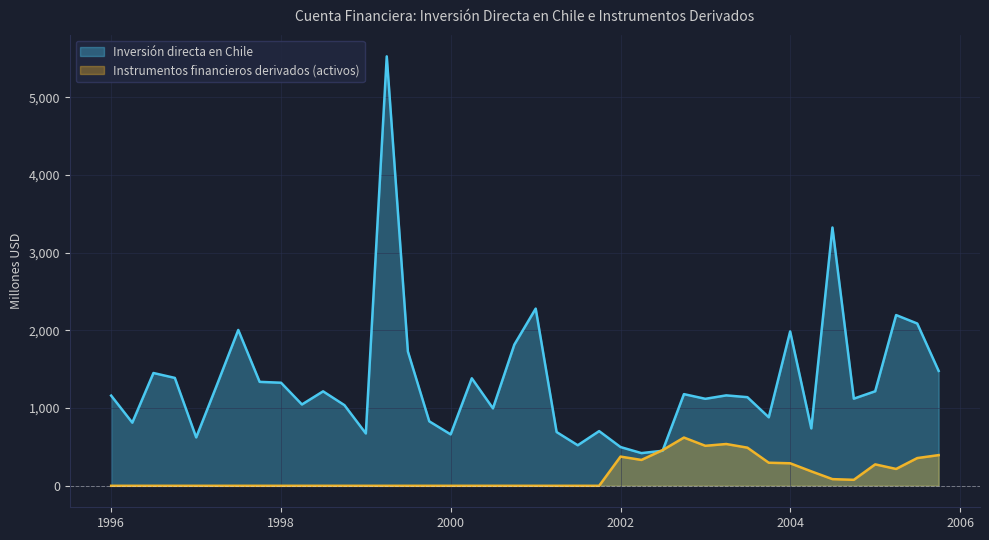

How many data points in Inversión directa en Chile are less than 1164?

20